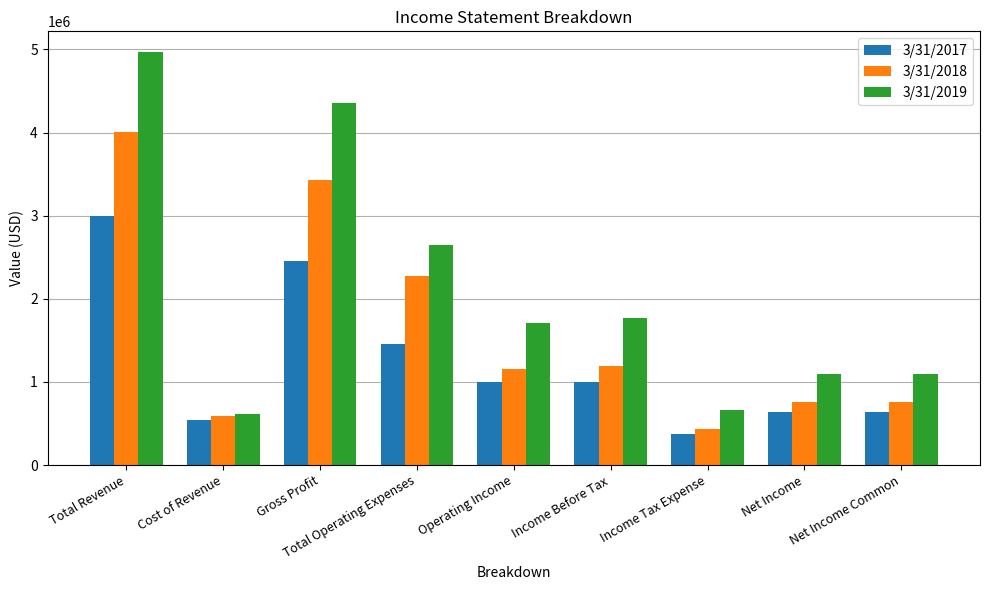

Which series changed the most between Total Revenue and Operating Income?

3/31/2019